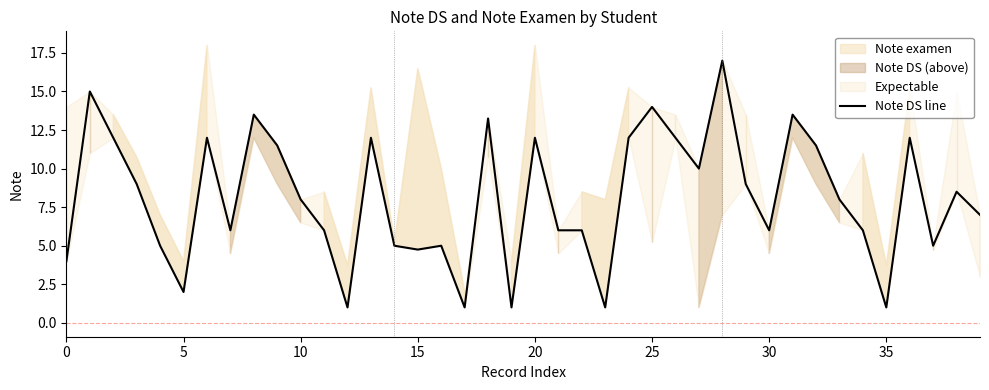

What is the sum of the values at 10 and 39?

15.0